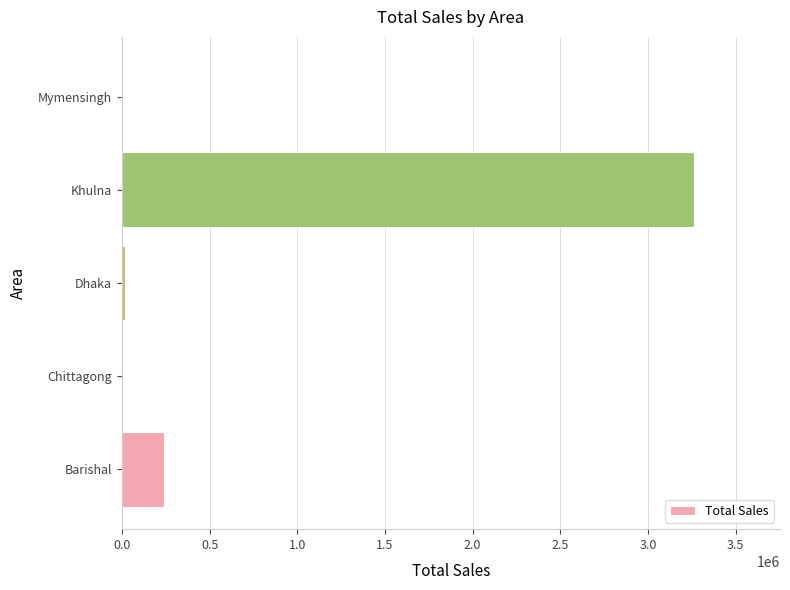

Are the bars horizontal?

Yes